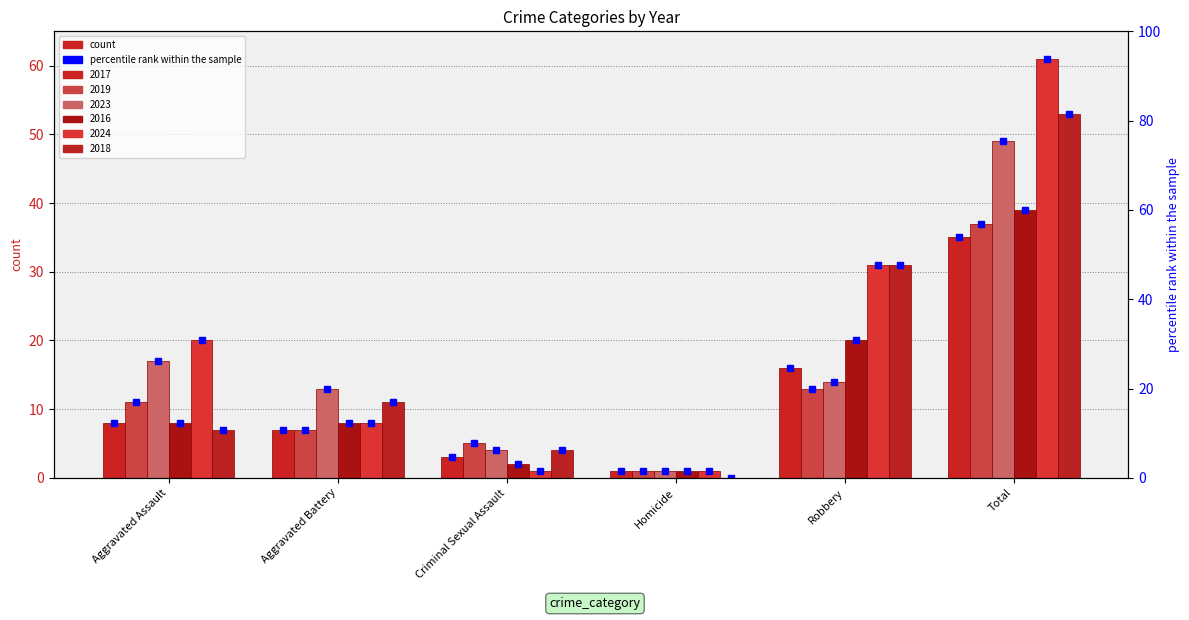

The value of 2018 at Homicide is -29.2. True or false?

False